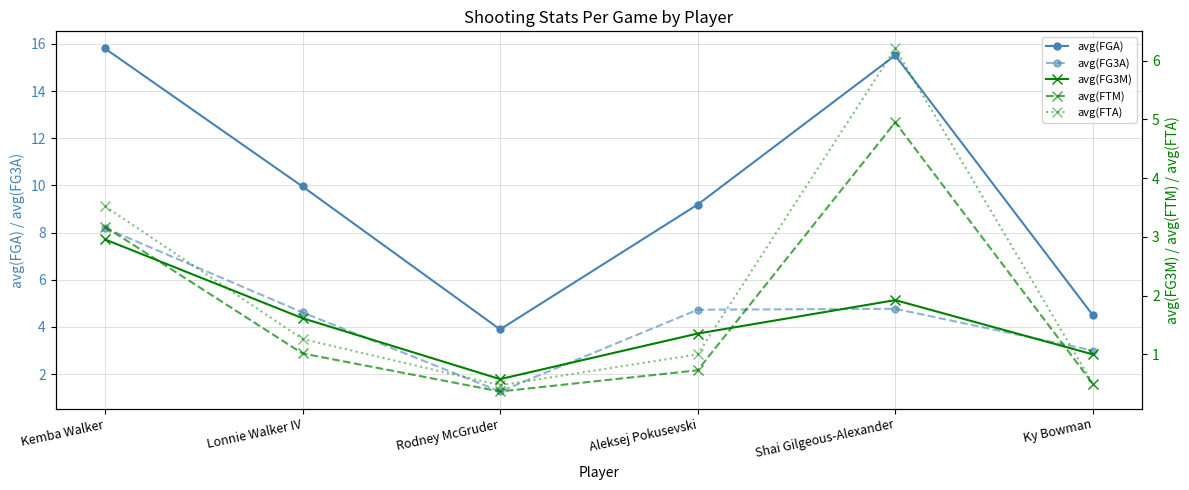

Between which two adjacent categories do avg(FTA) and avg(FG3A) first intersect?

Aleksej Pokusevski and Shai Gilgeous-Alexander